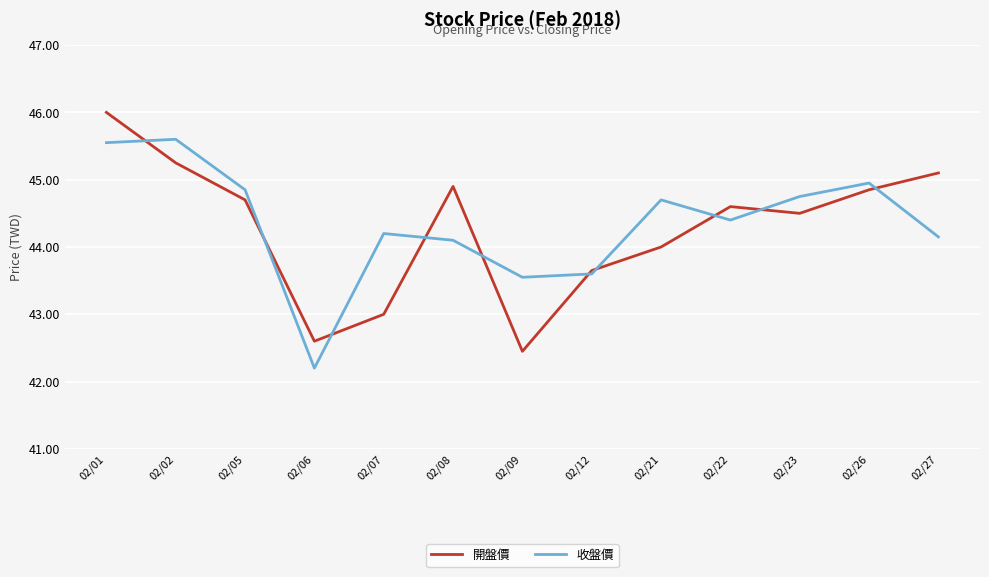

What is the difference between the 開盤價 values at 02/07 and 02/21?

1.0